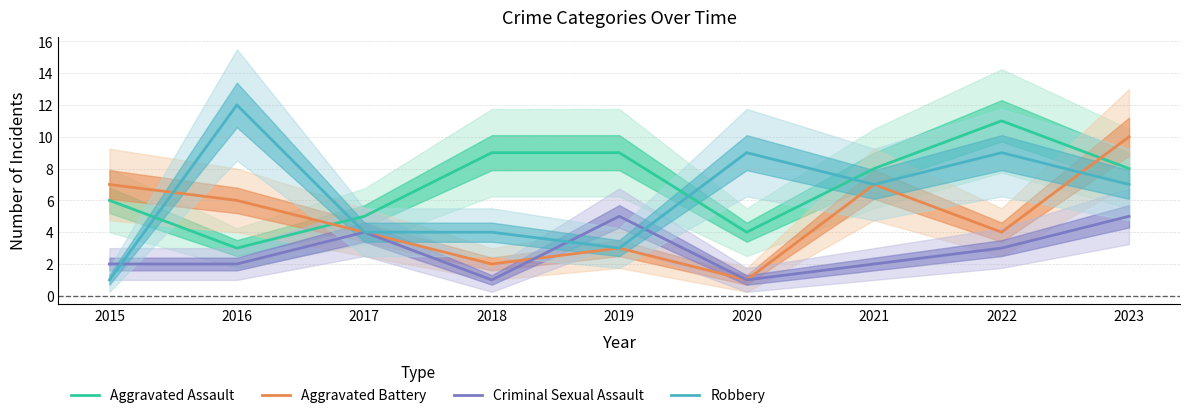

Which category has the lowest value across all series?

2020